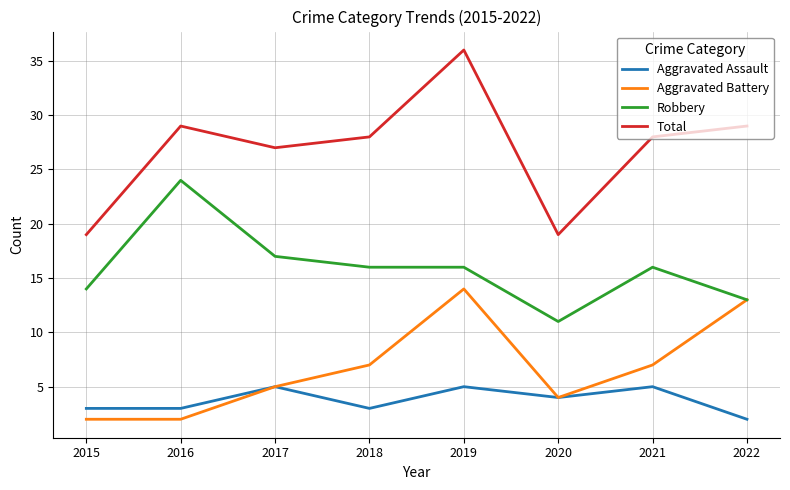

Where is Total nearest to the value 27?

2017